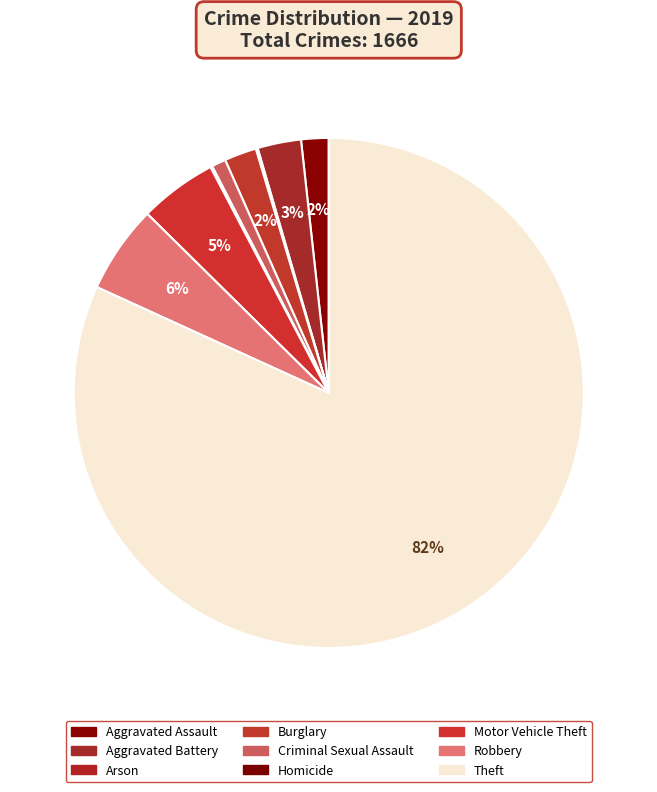

The Criminal Sexual Assault slice represents 1% of the pie. True or false?

True